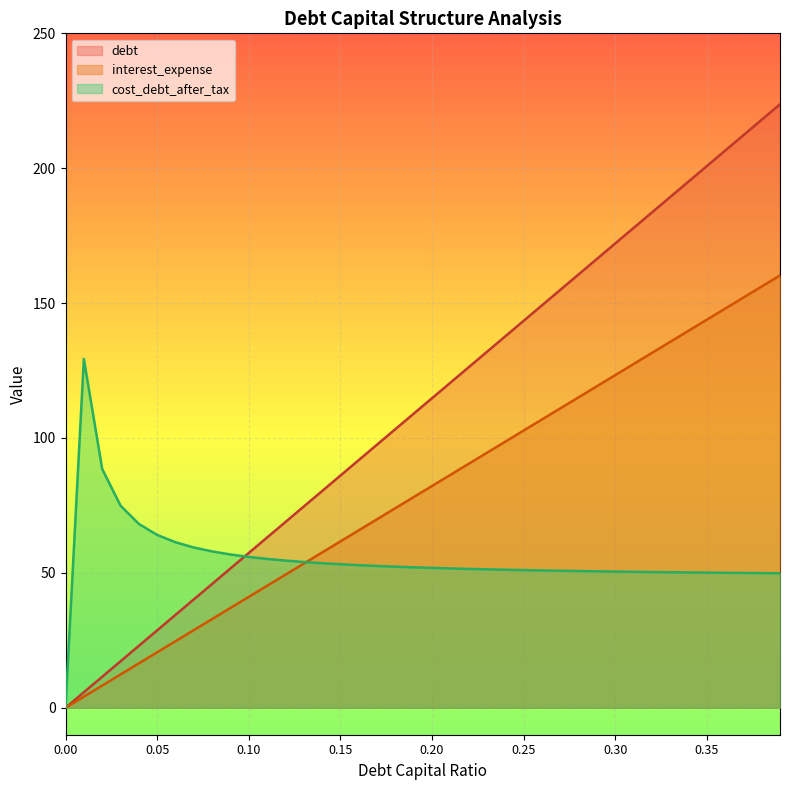

What are all the series names shown in the legend?

debt, interest_expense, cost_debt_after_tax